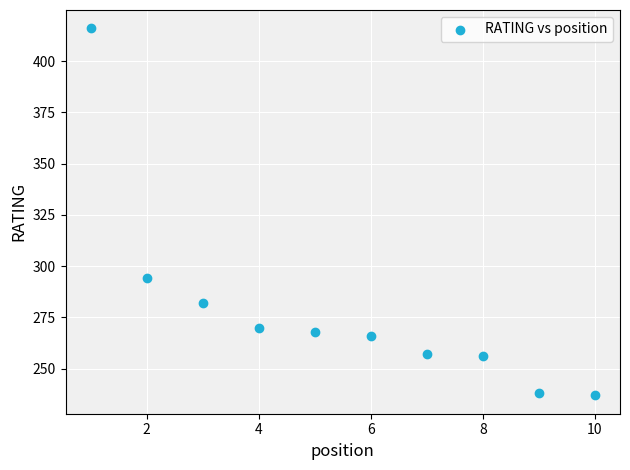

What Y value in the scatter plot is closest to 326?

294